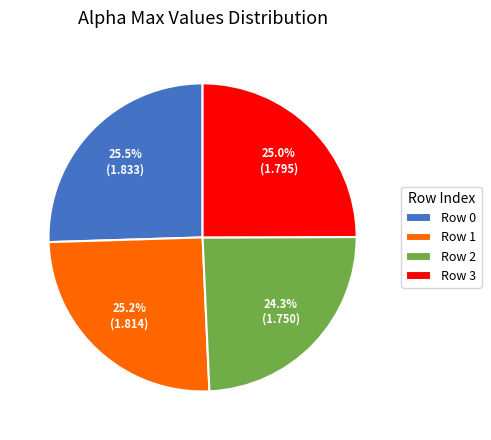

What portion of the pie excludes Row 0?

74.5%